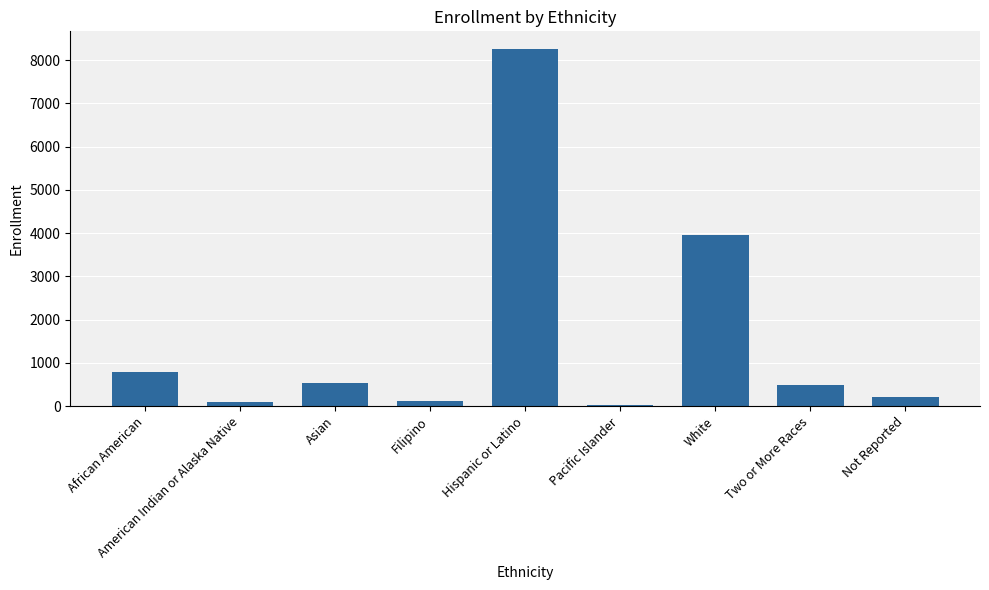

What is the sum of the values at Filipino and American Indian or Alaska Native?

212